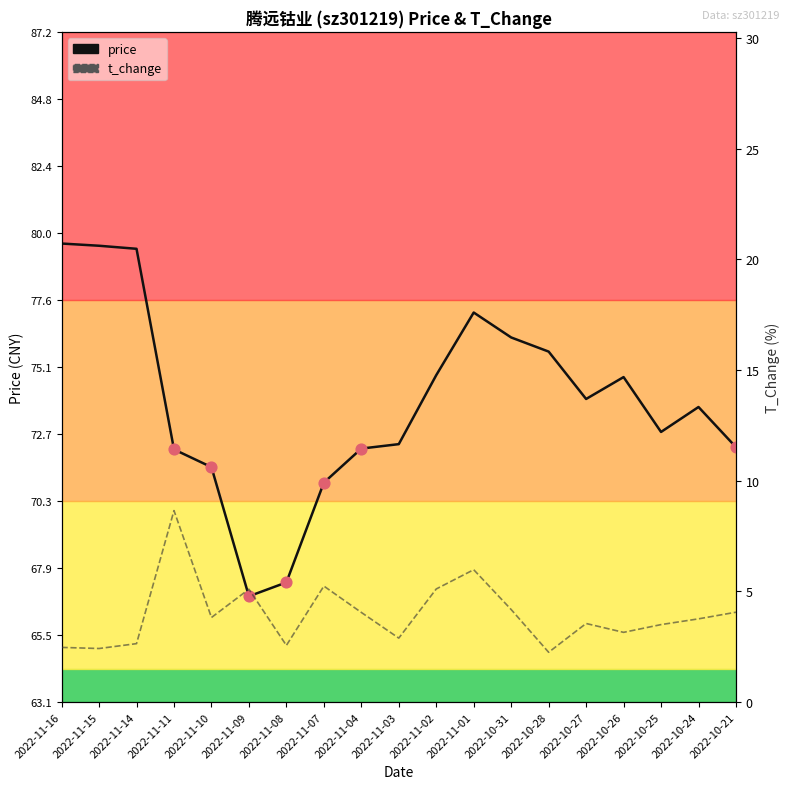

What is the total value across all series at 2022-11-07?

76.2